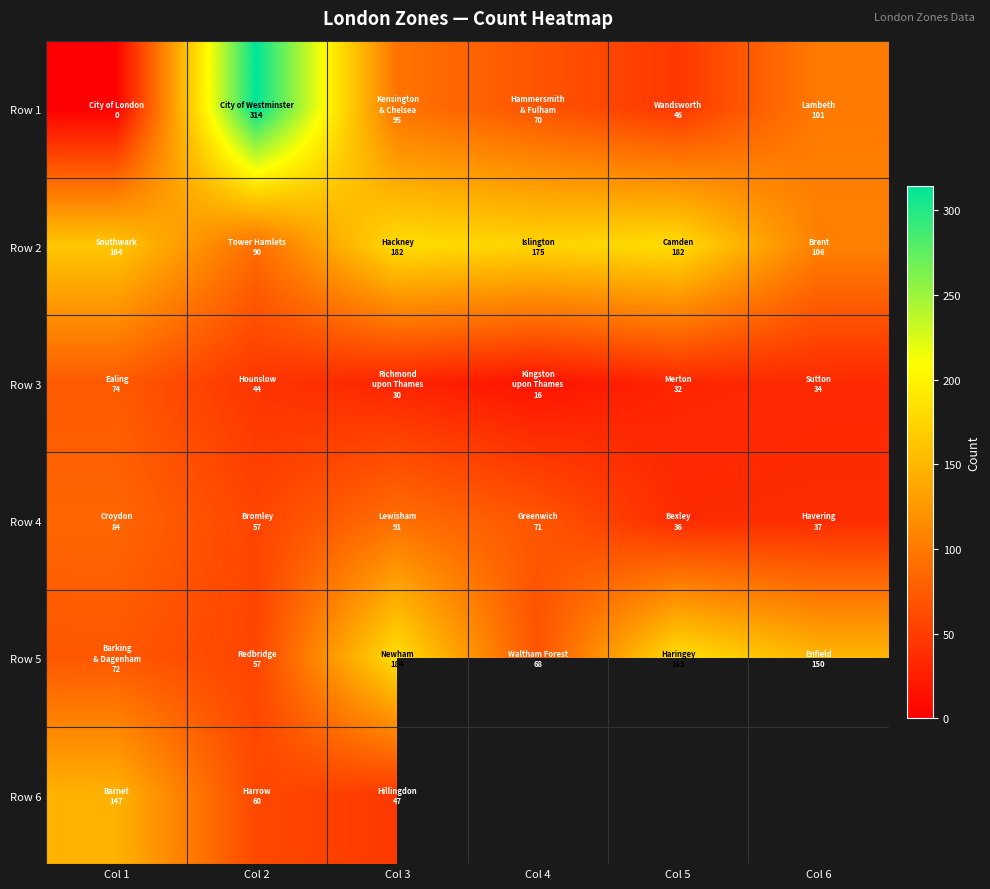

What is the sum of the Row 2 values at Col 1 and Col 5?

346.0